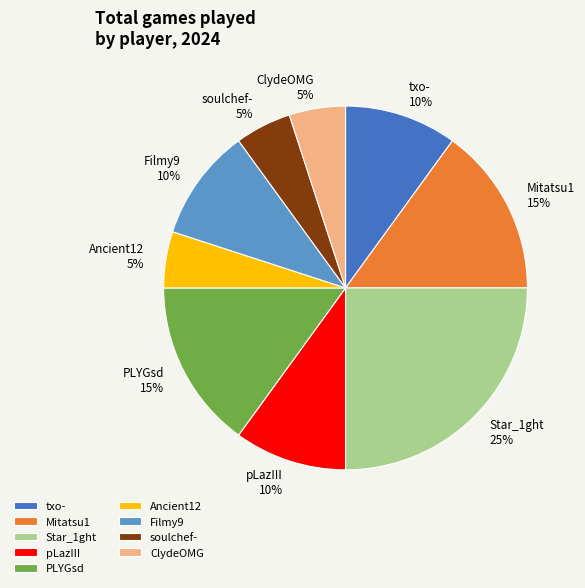

To the nearest percent, what percentage of the pie is ClydeOMG?

5%